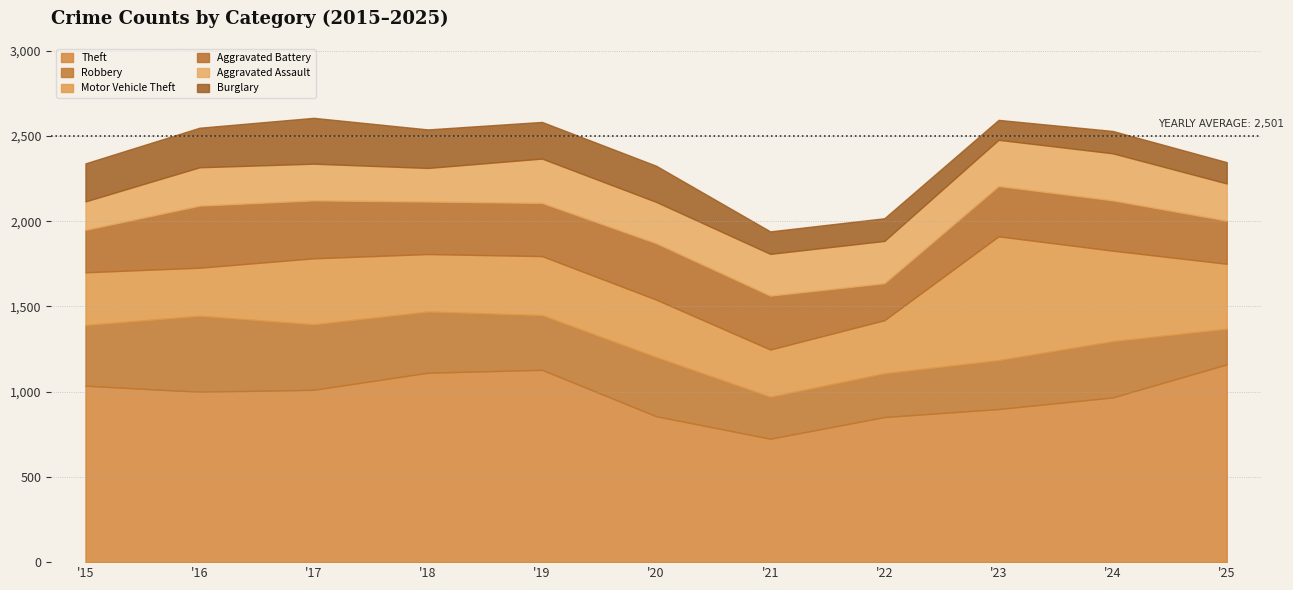

At how many categories does at least one series exceed 1130?

1